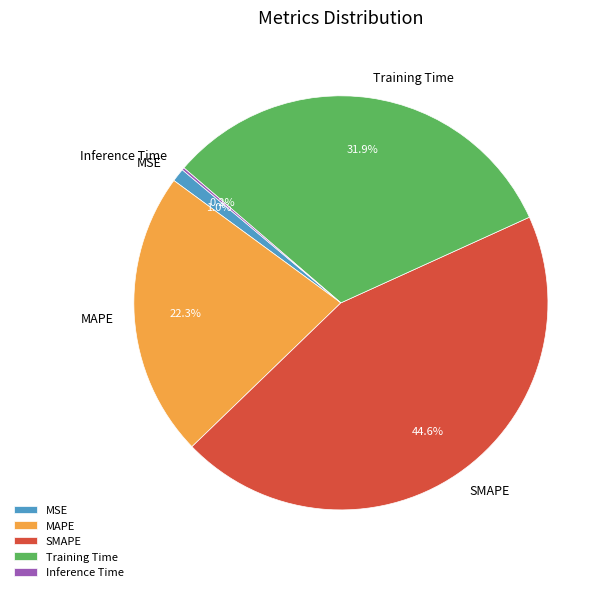

What portion of the pie excludes Training Time?

68.1%